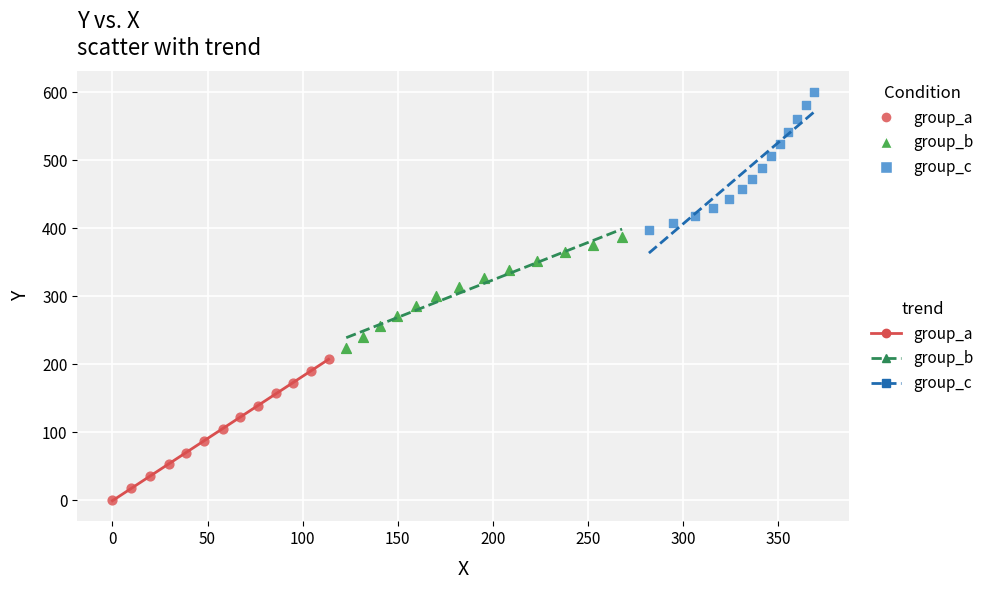

Which series contains the highest Y value?

group_c